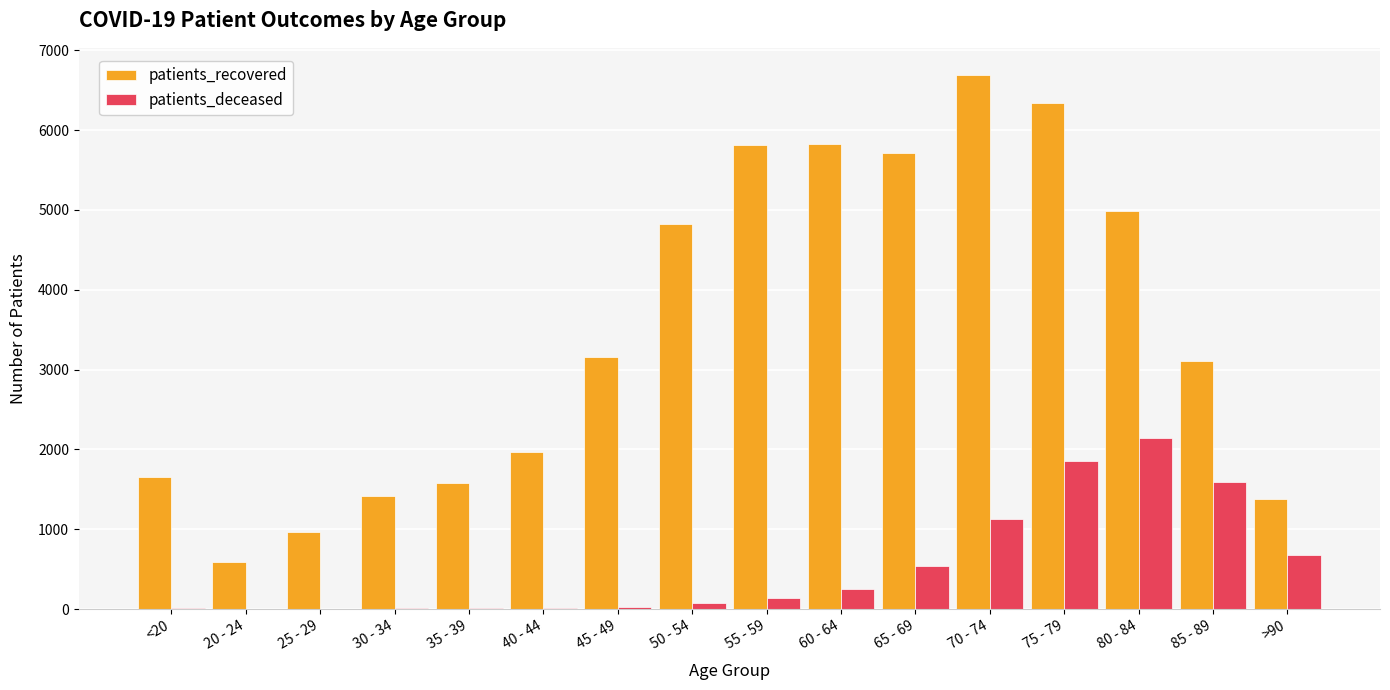

How many distinct data groups are displayed?

2